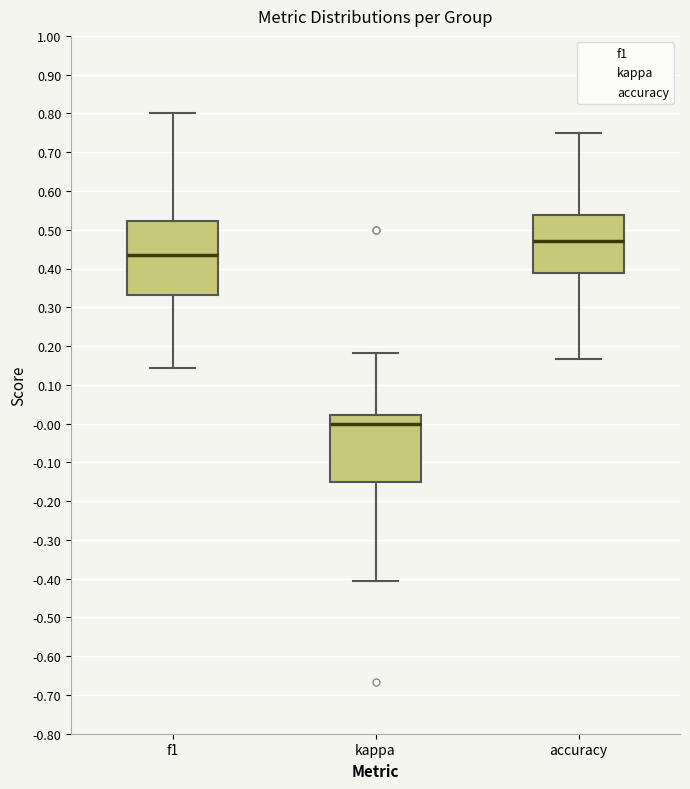

Reading left to right, read every box against the y-axis: the position of its median line, the range the box covers, and the ends of its whiskers. The values are not printed on the chart, so give them approximately, as read against the axis.

f1: median 0.44, box 0.33 to 0.52, whiskers 0.14 to 0.80
kappa: median 0.00, box -0.15 to 0.02, whiskers -0.41 to 0.18
accuracy: median 0.47, box 0.39 to 0.54, whiskers 0.17 to 0.75